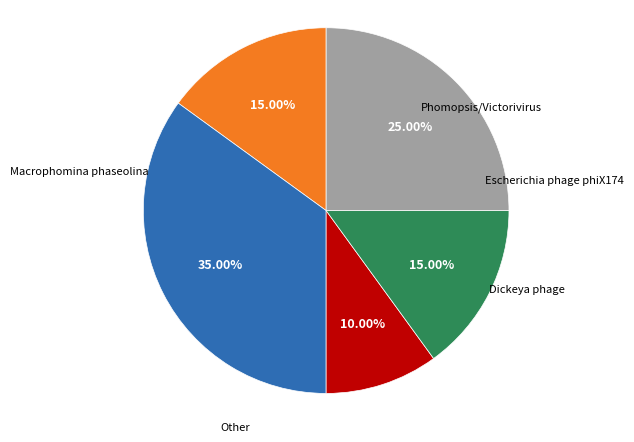

Does any single category account for the majority?

No